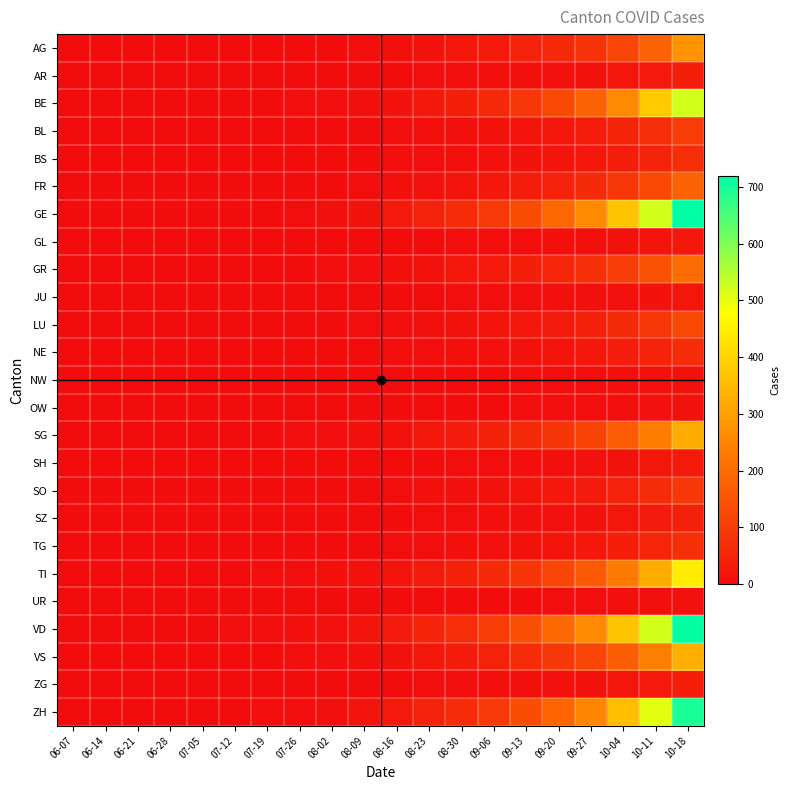

At which category does the chart reach its peak across all series?

10-18